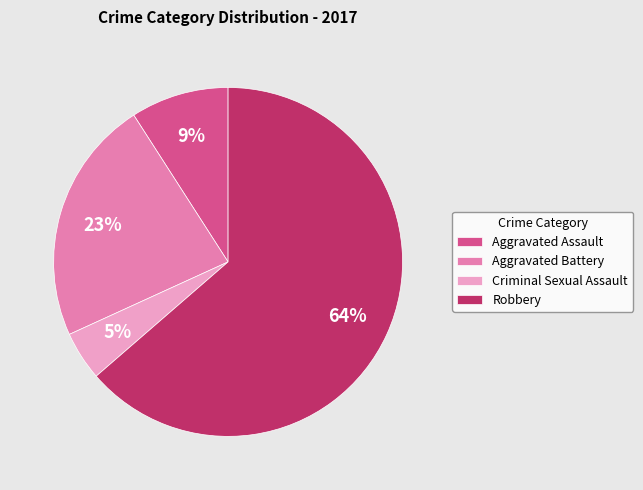

Count the number of slices in the pie.

4